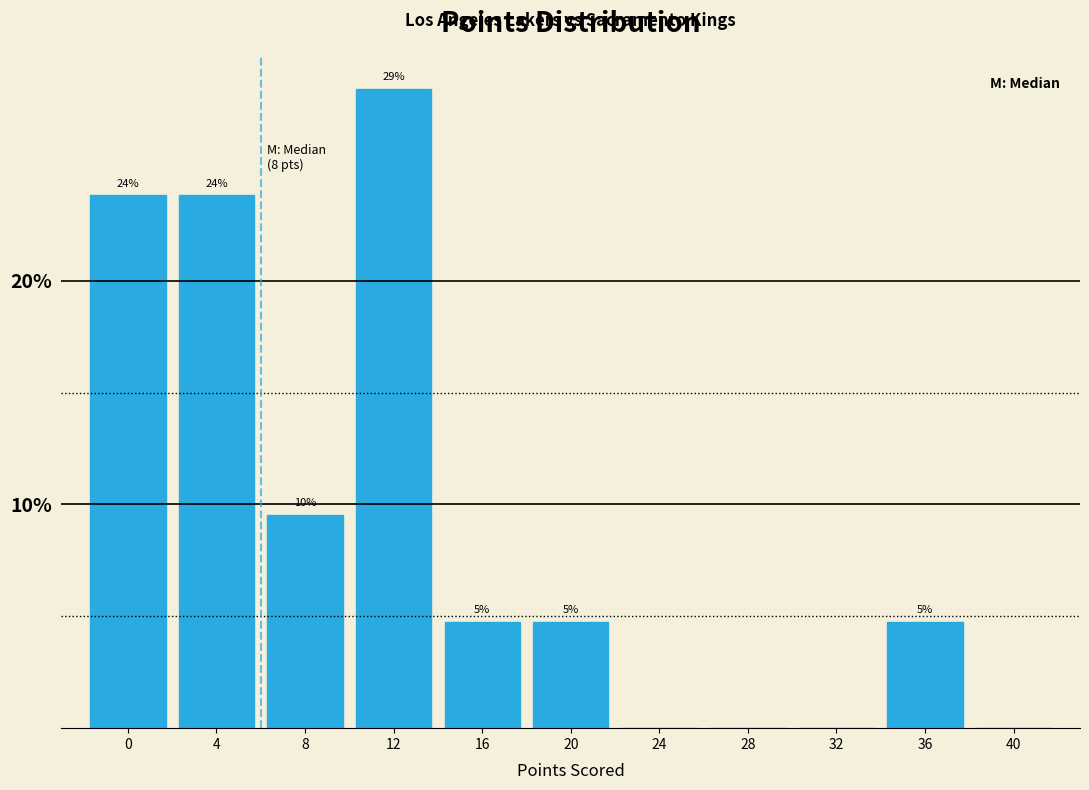

Are the bars horizontal?

No